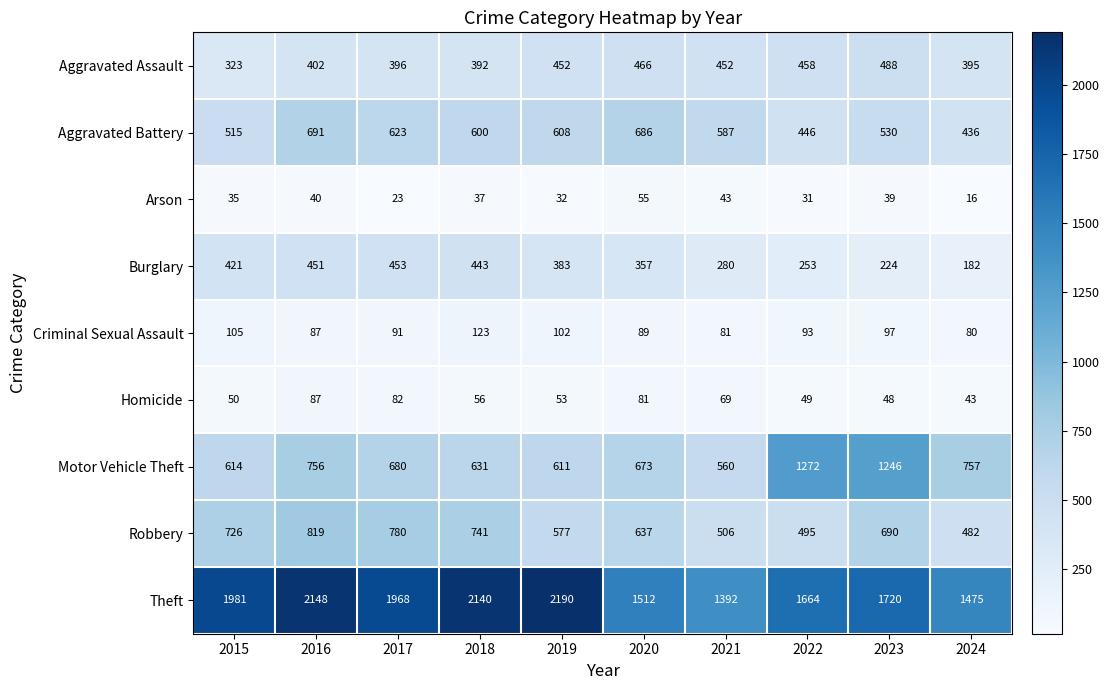

What value does the Motor Vehicle Theft series have at 2017, to the nearest 50?

700